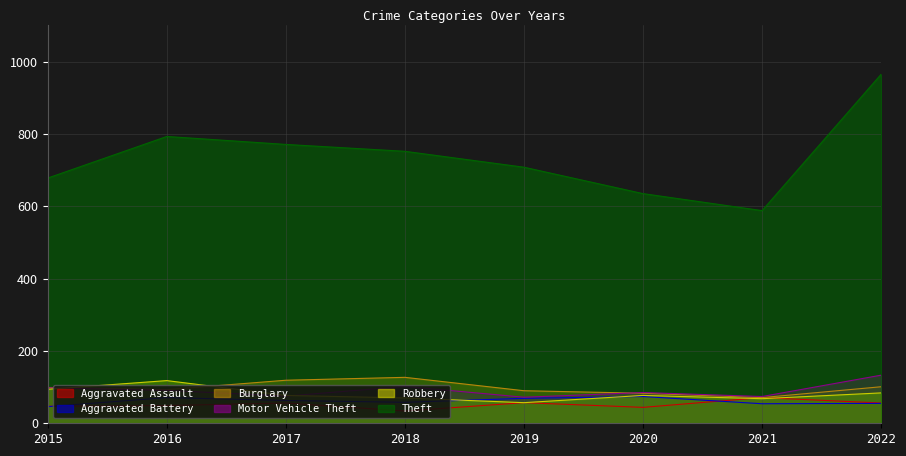

What is the sum of all Theft values?

5890